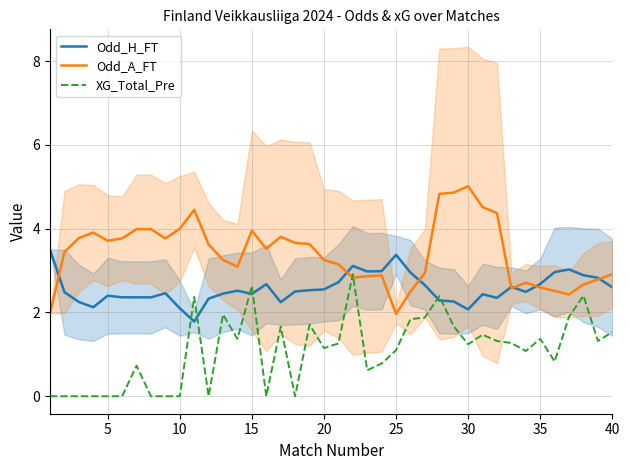

What is the highest value of the Odd_H_FT series?

3.5